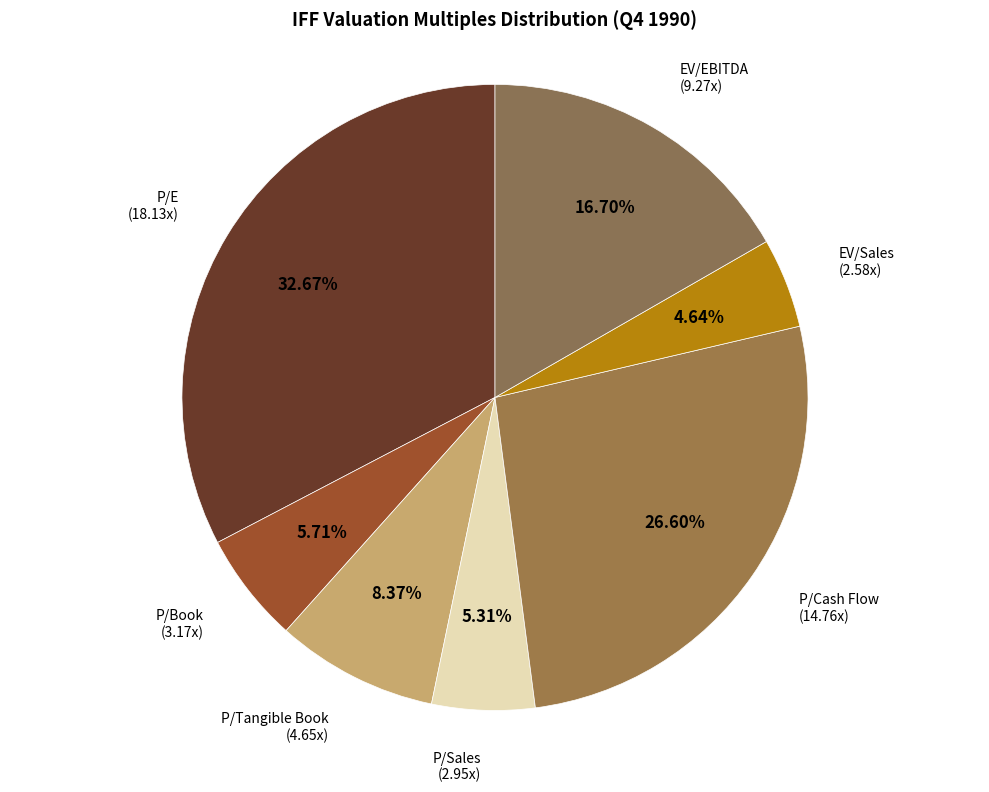

Which has a higher value, P/Cash Flow or P/Tangible Book?

P/Cash Flow